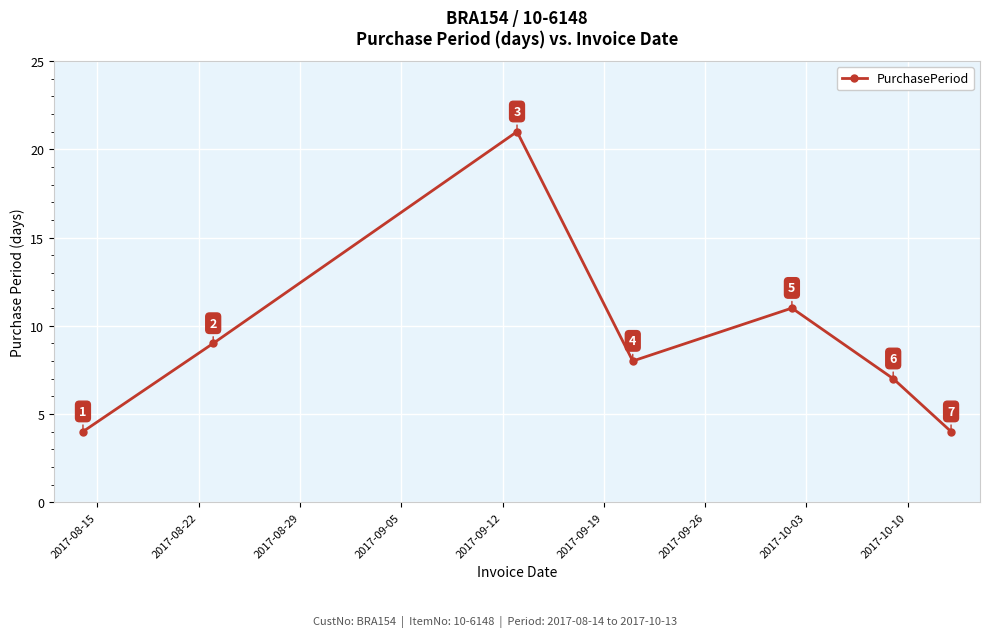

True or false: the data has more than 2 interior local peaks.

False